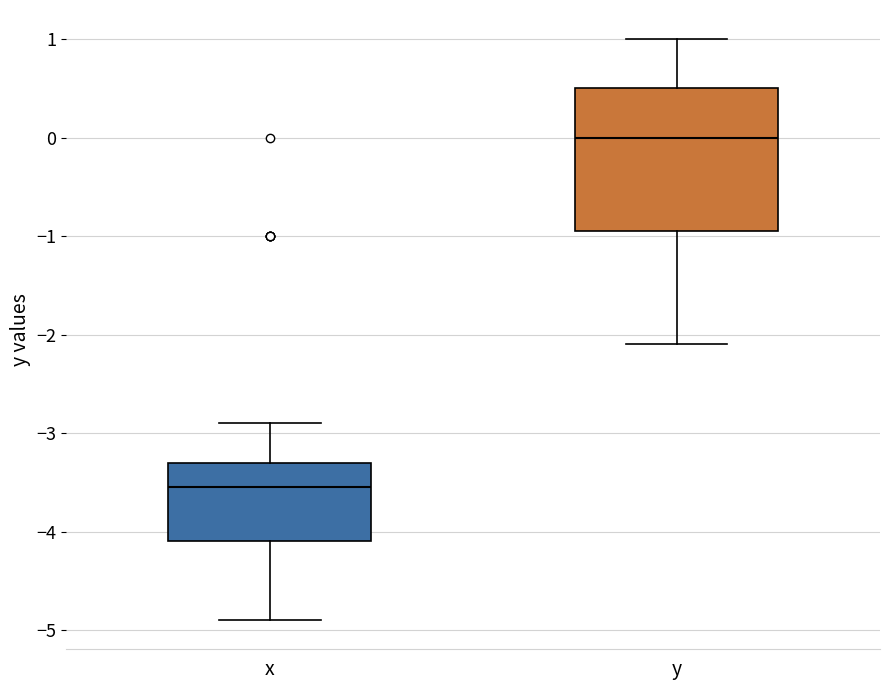

Where does the upper whisker of the box for y end on the y-axis? The values are not printed on the chart, so give them approximately, as read against the axis.

1.0